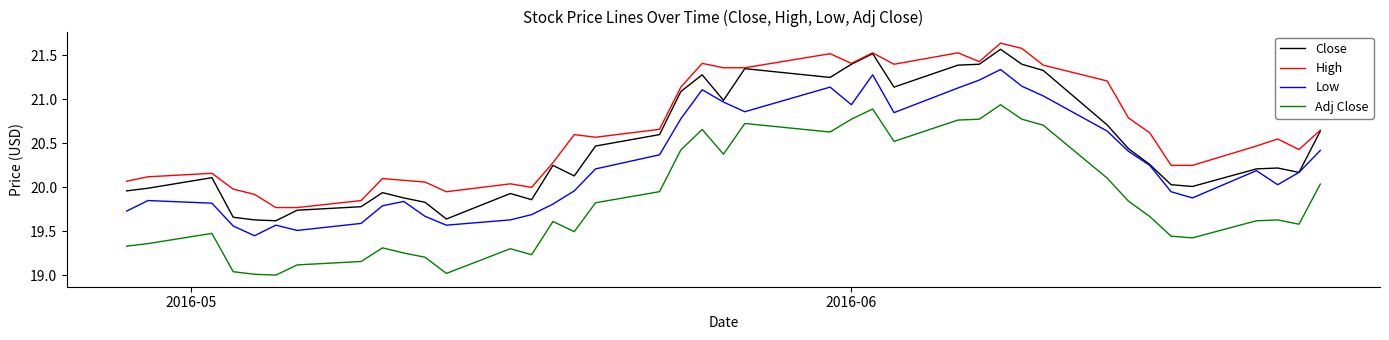

In Low, how many points are higher than both neighbors (excluding endpoints)?

8